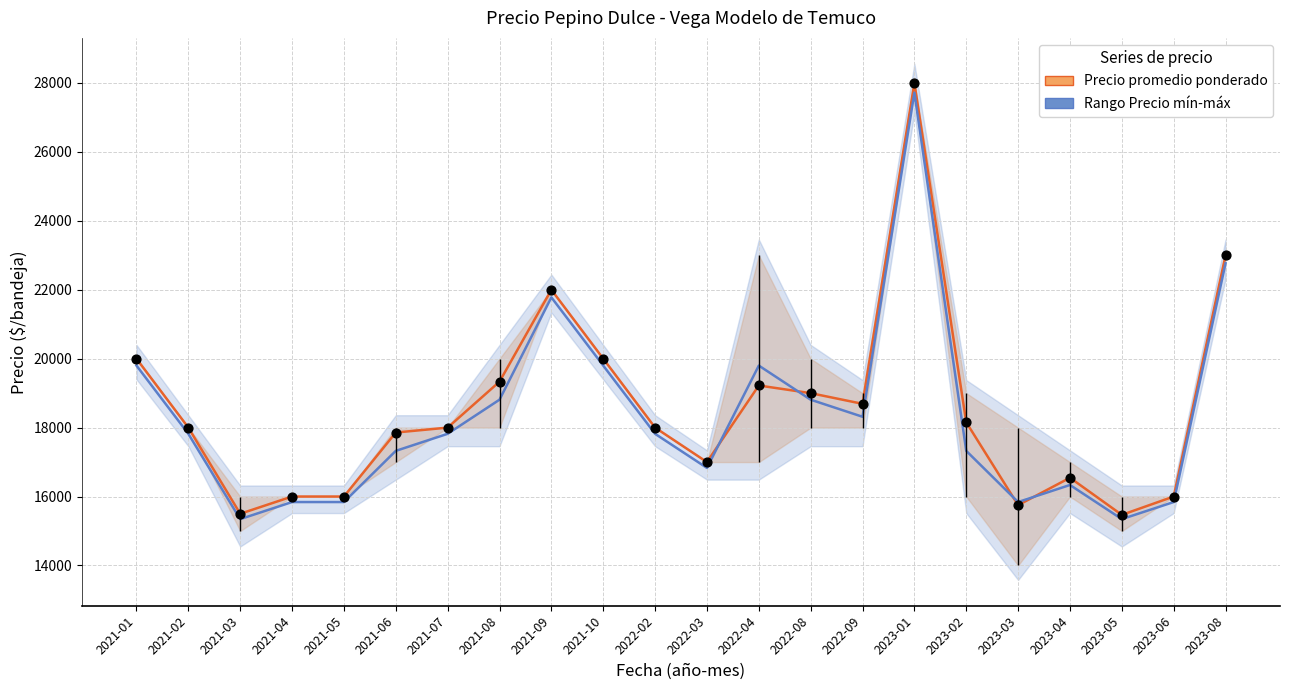

At which category is the sum across all series the highest?

2023-01